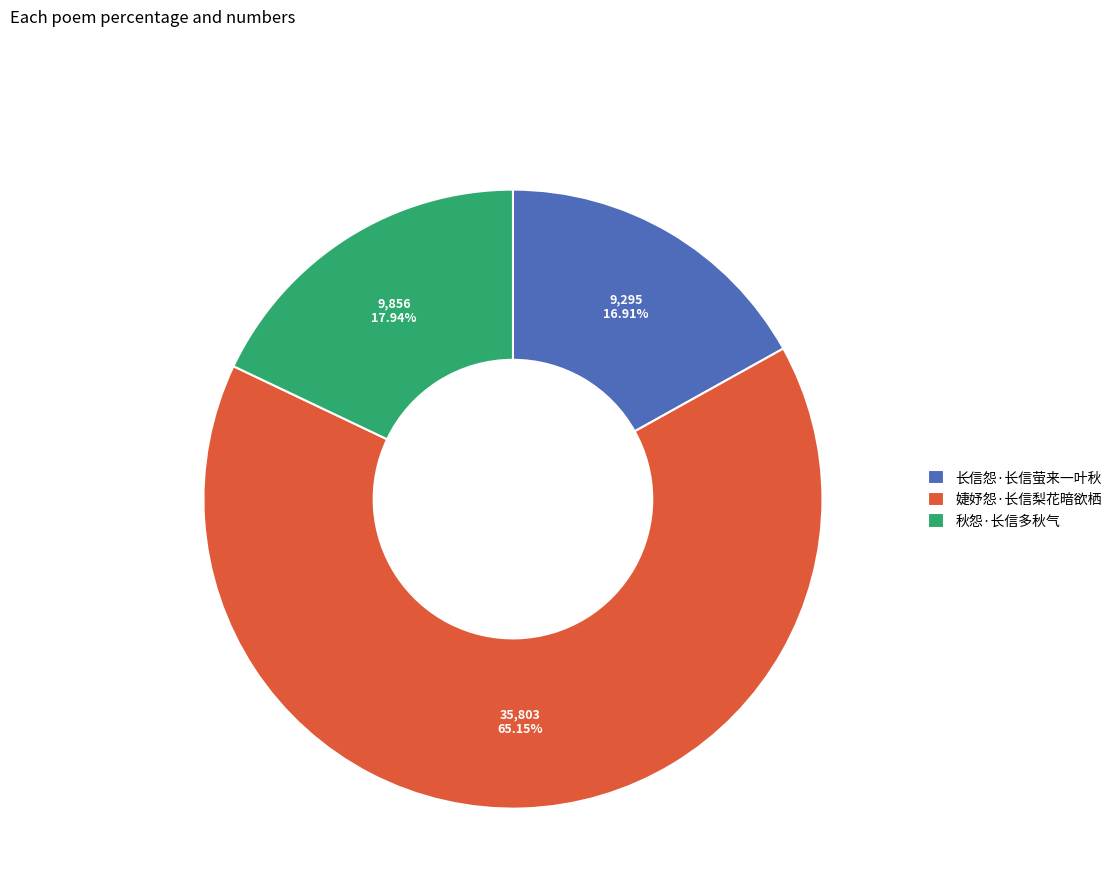

To the nearest percent, what portion does 长信怨·长信萤来一叶秋 represent?

17%